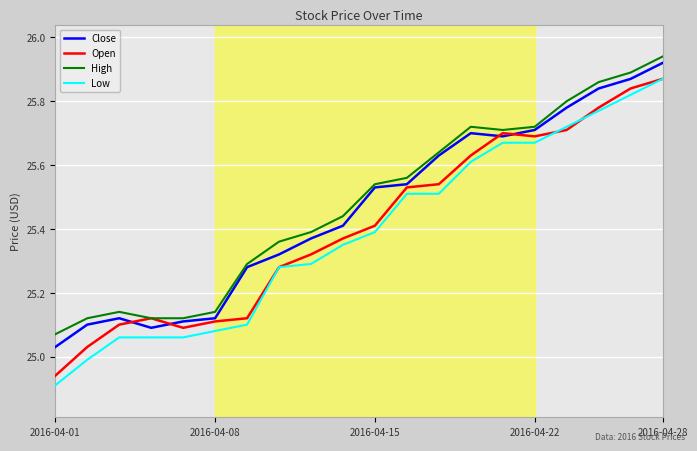

At how many categories does at least one series exceed 25?

20